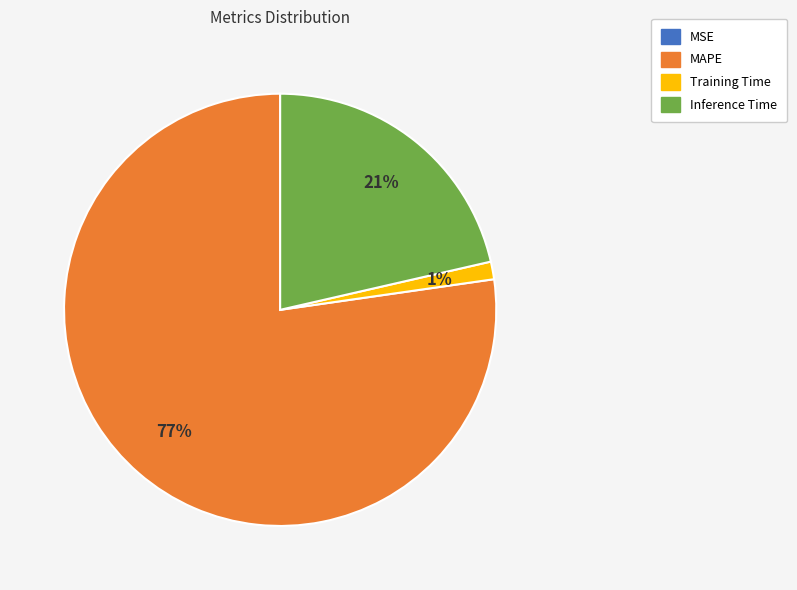

To the nearest percent, what is the difference between the Training Time and Inference Time slice percentages?

20%